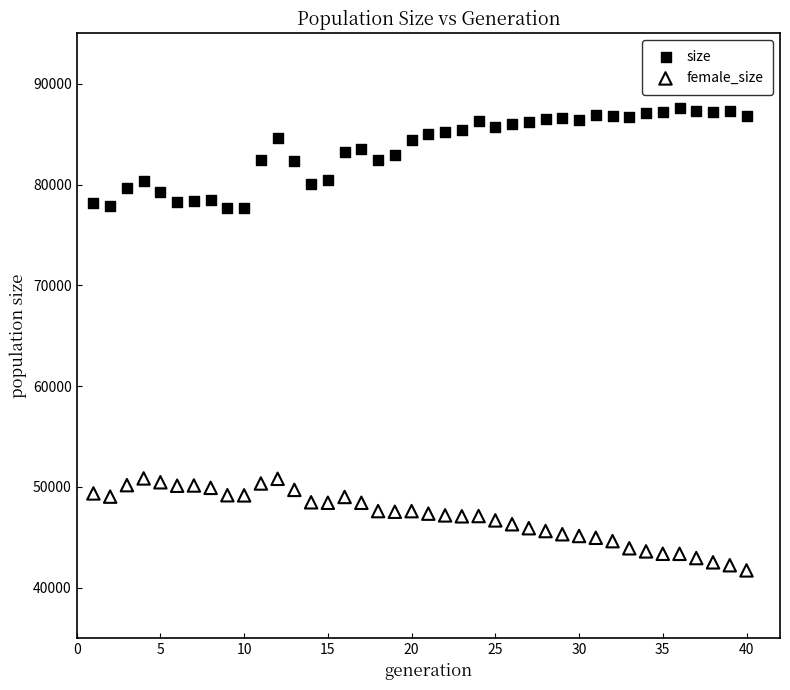

Which series reaches the maximum Y coordinate?

size